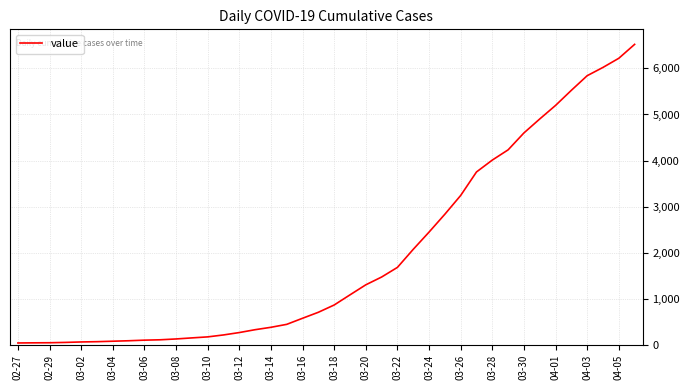

What is the difference between the maximum and minimum values?

6480